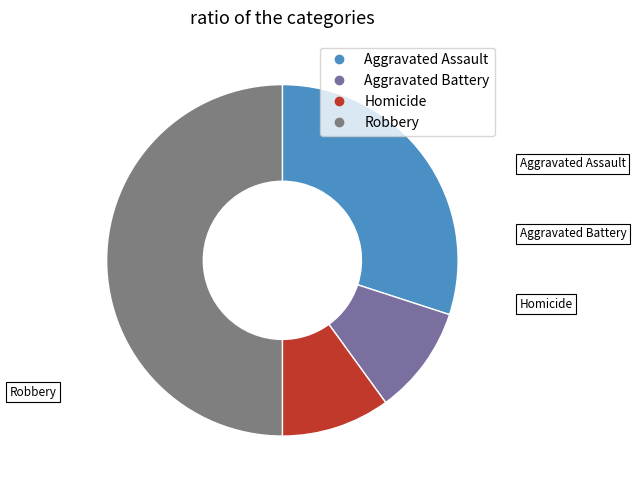

Which slice is the largest?

Robbery